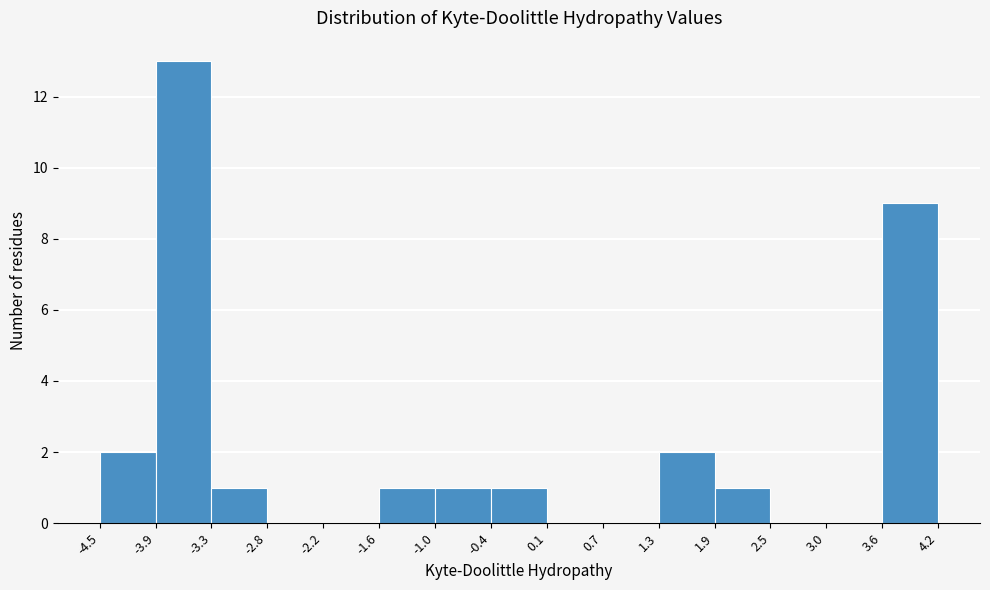

Which range on the x-axis has the tallest bar?

-3.9 to -3.3